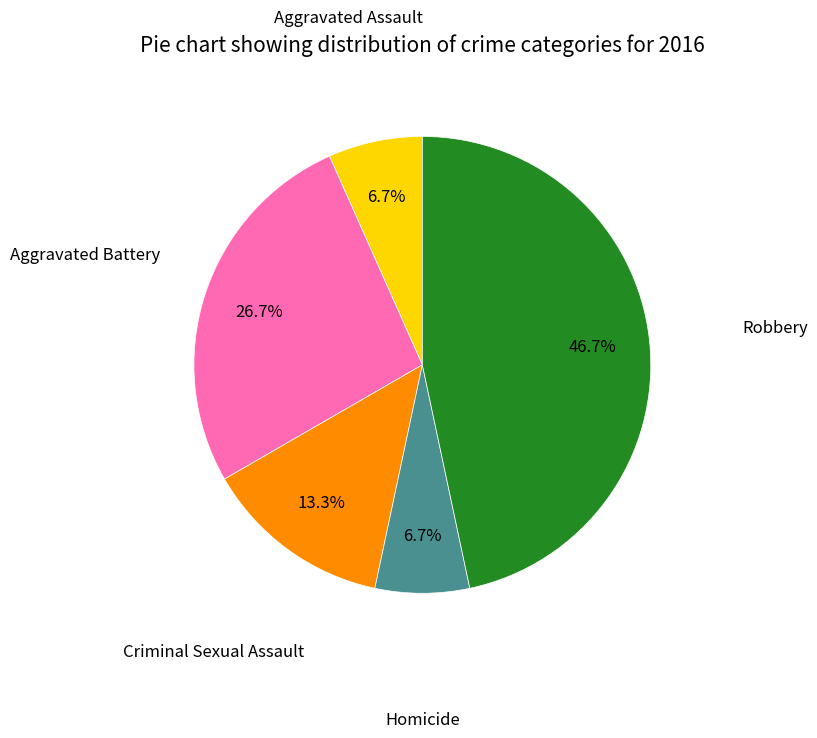

How many slices are in this pie chart?

5